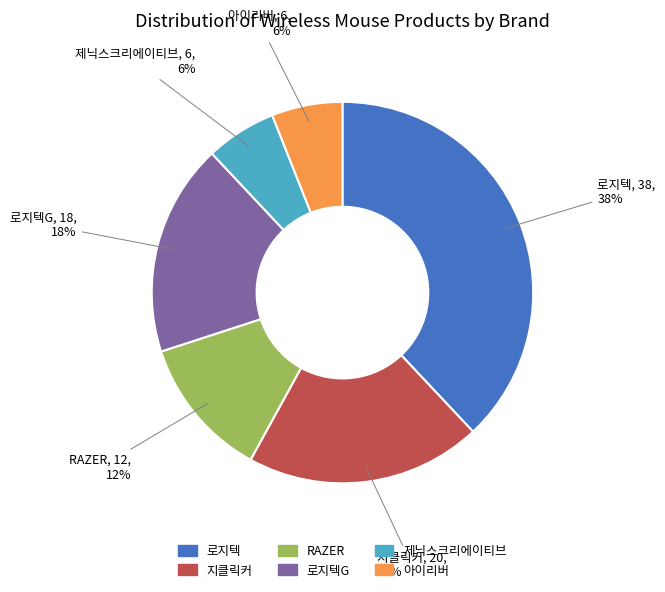

Approximately how many times larger is the value at RAZER compared to 로지텍?

0.3